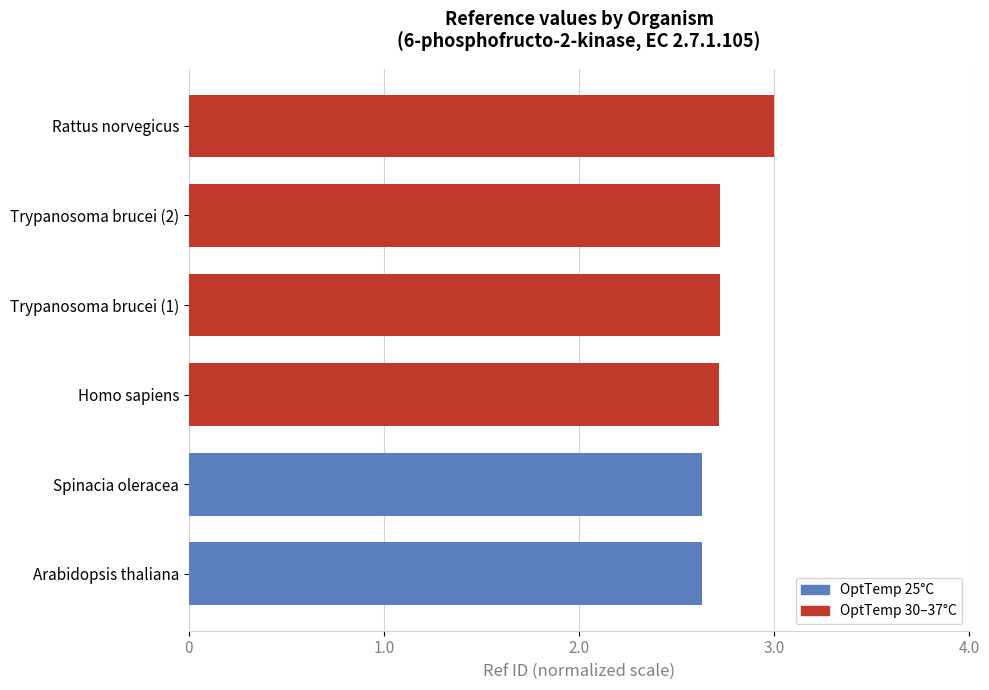

Which label corresponds to the largest value in the chart?

Rattus norvegicus